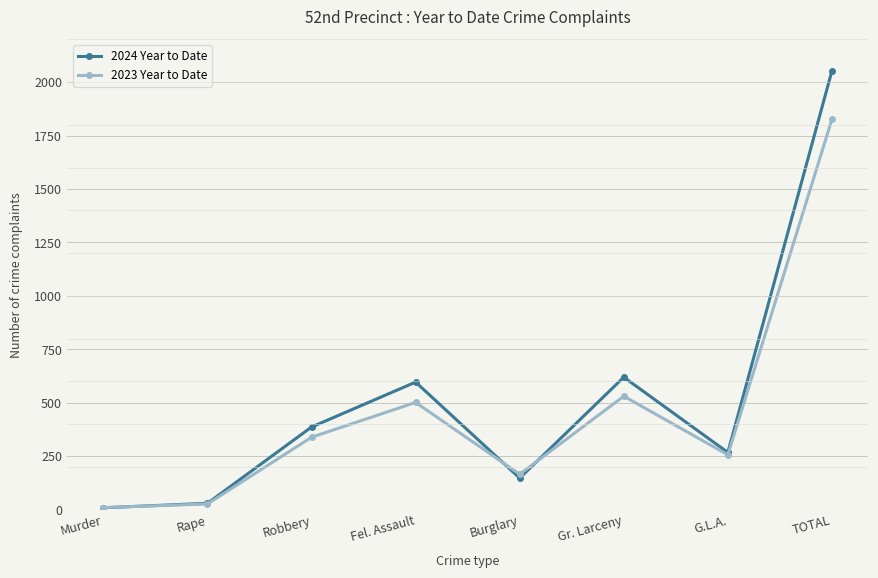

Which series has the widest spread of values?

2024 Year to Date